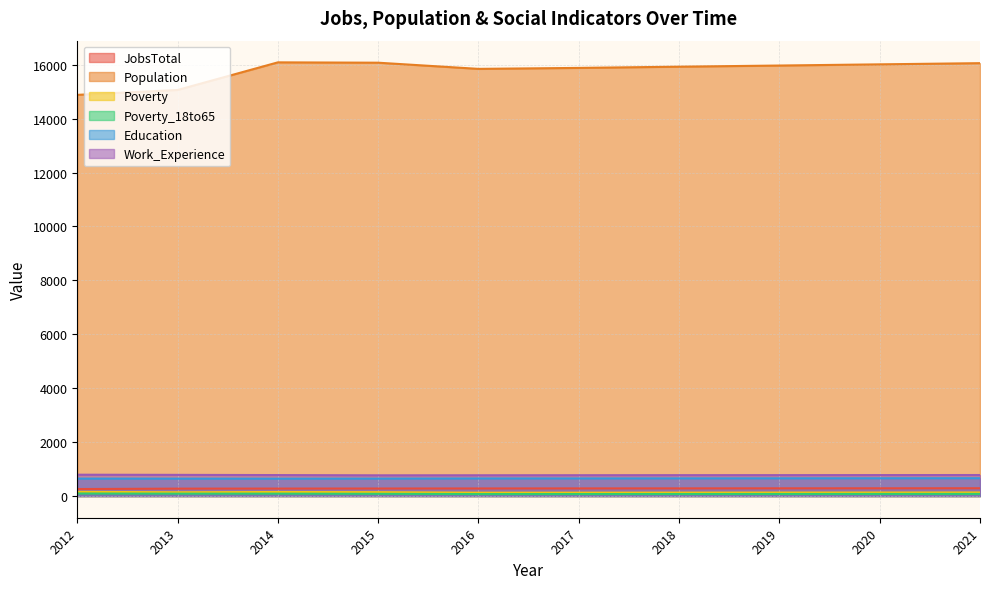

True or false: Work_Experience has more than 2 points higher than both neighbors.

False